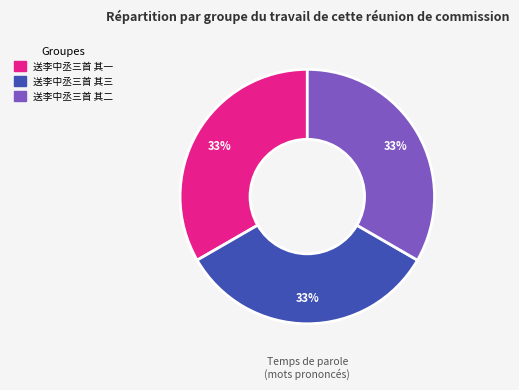

Is there any slice that represents more than half of the pie?

No